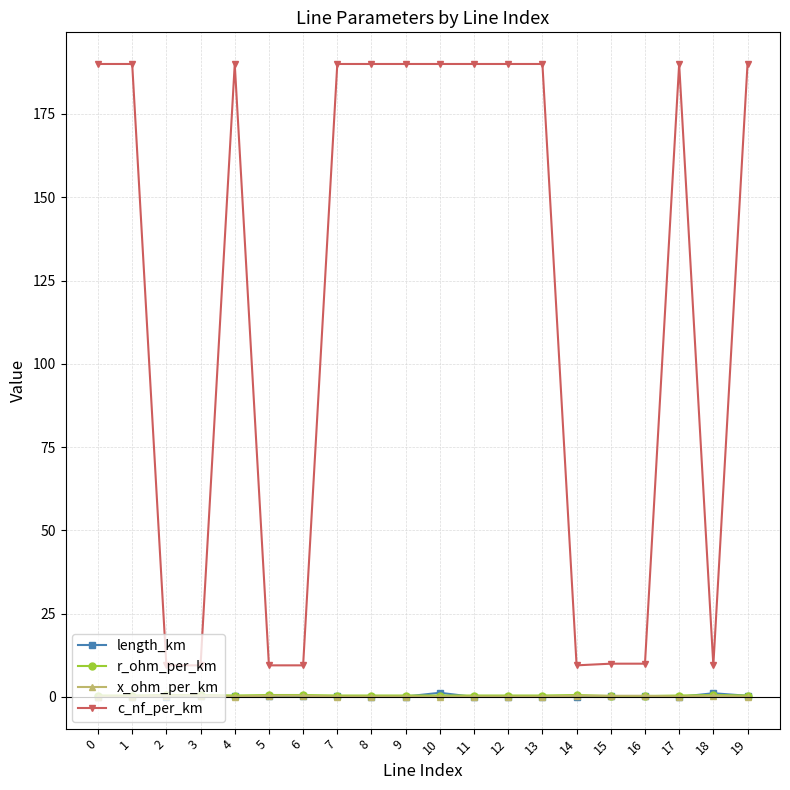

What is the value of the x_ohm_per_km point at the 3rd from the left?

0.4